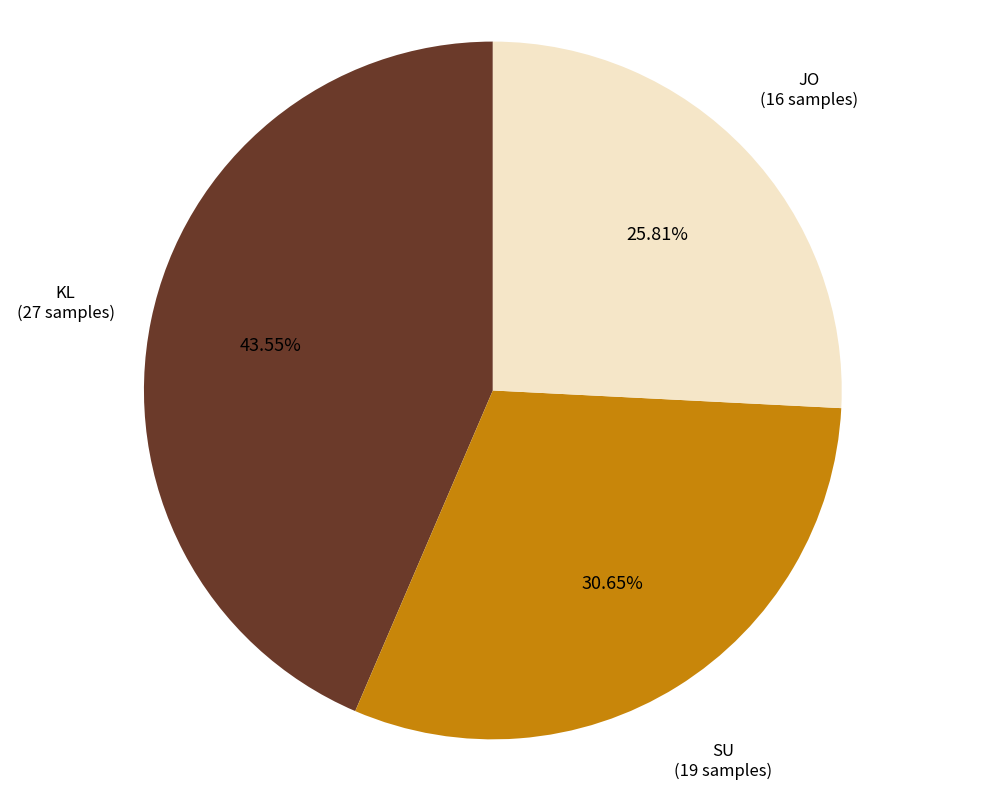

Is it true that KL is 44% of the pie?

True